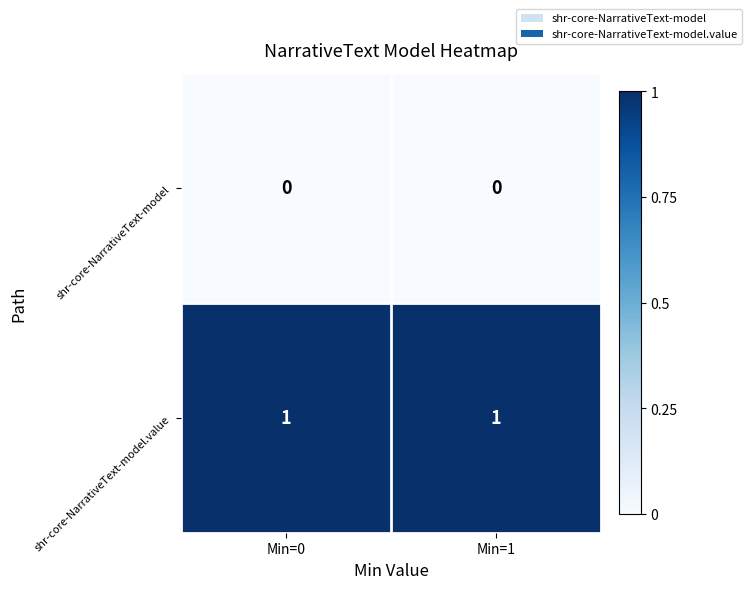

Rank the series by their maximum value, from highest to lowest.

shr-core-NarrativeText-model.value, shr-core-NarrativeText-model